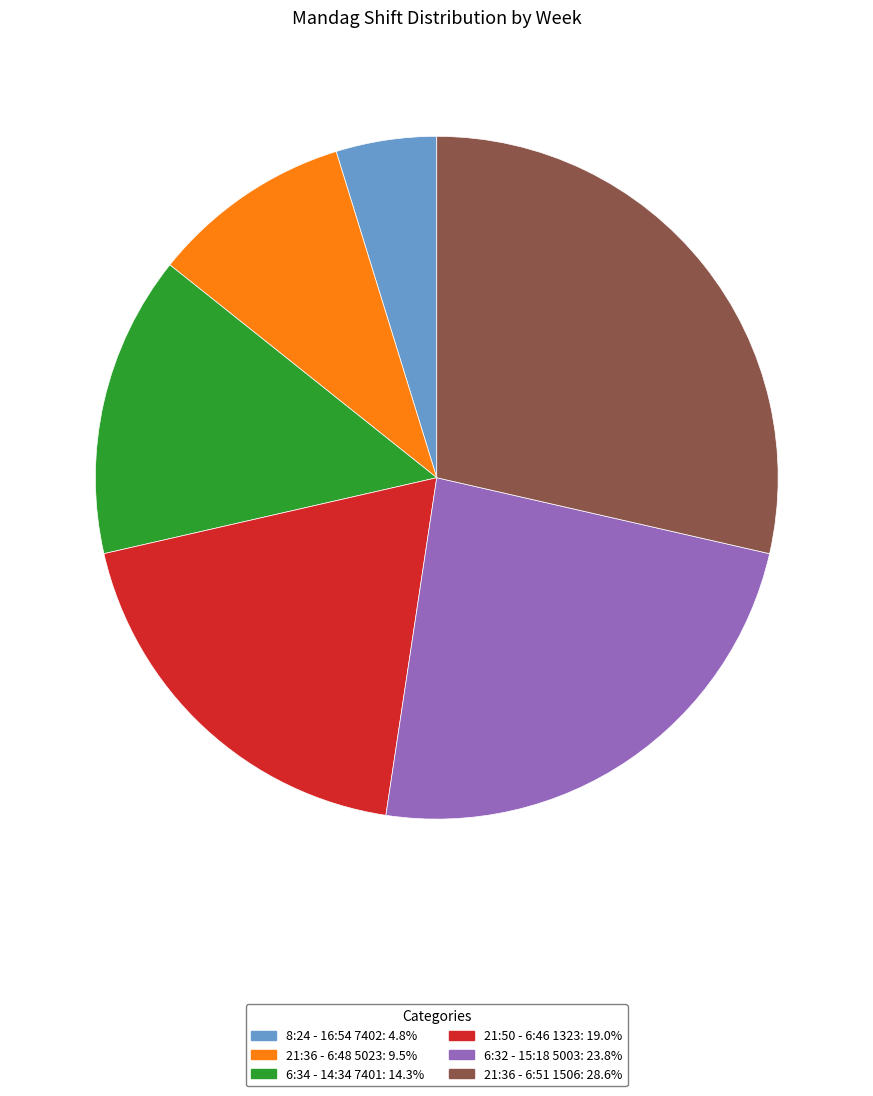

Is it true that 6:34 - 14:34 7401 is 22% of the pie?

False